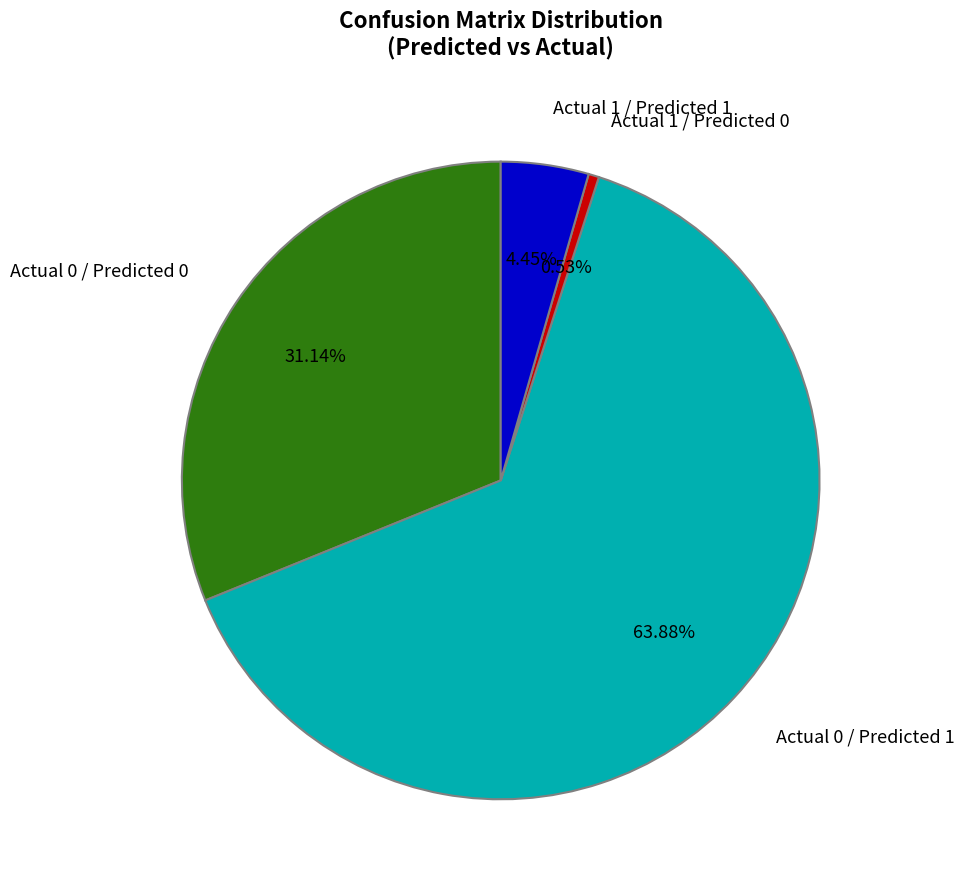

What is the smallest slice in the pie chart?

Actual 1 / Predicted 0